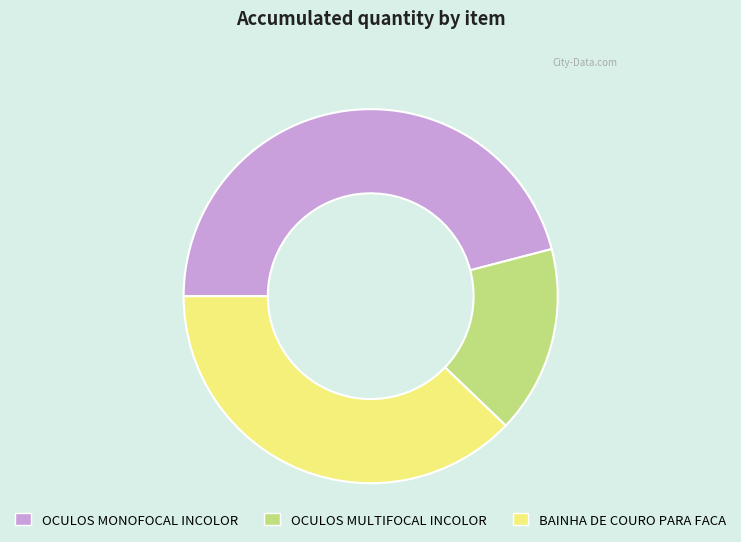

Approximately how many times larger is the value at OCULOS MULTIFOCAL INCOLOR compared to BAINHA DE COURO PARA FACA?

0.4